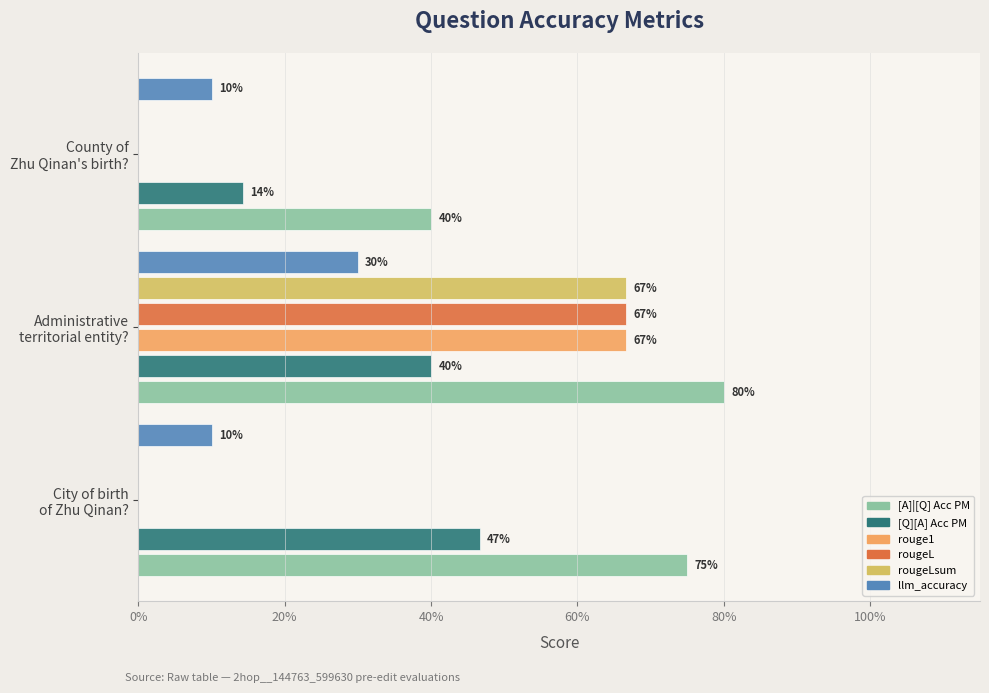

What are all the series names shown in the legend?

[A]|[Q] Acc PM, [Q][A] Acc PM, rouge1, rougeL, rougeLsum, llm_accuracy